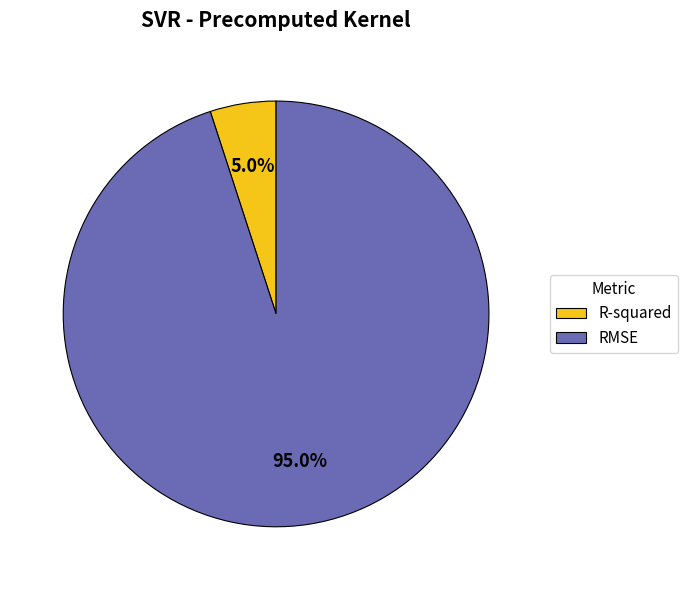

To the nearest percent, what is the average slice percentage?

50%